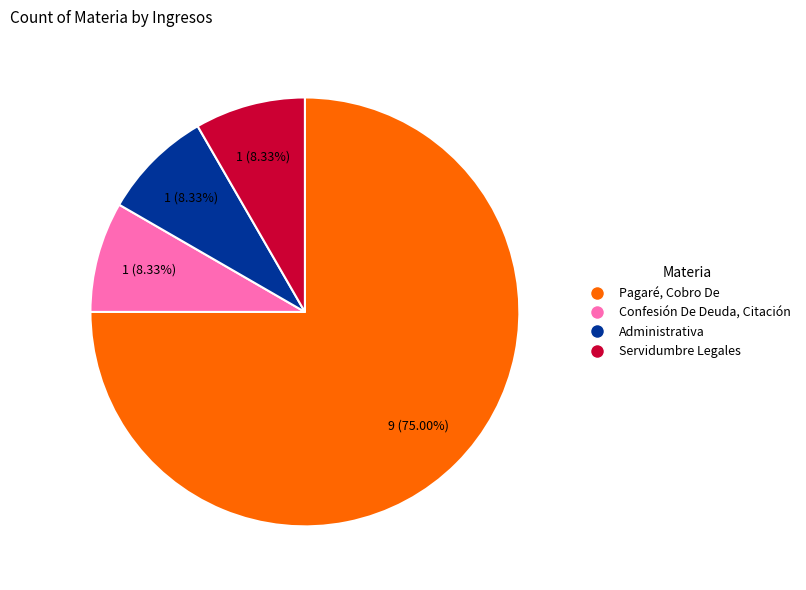

Is Pagaré, Cobro De the majority of the pie?

Yes